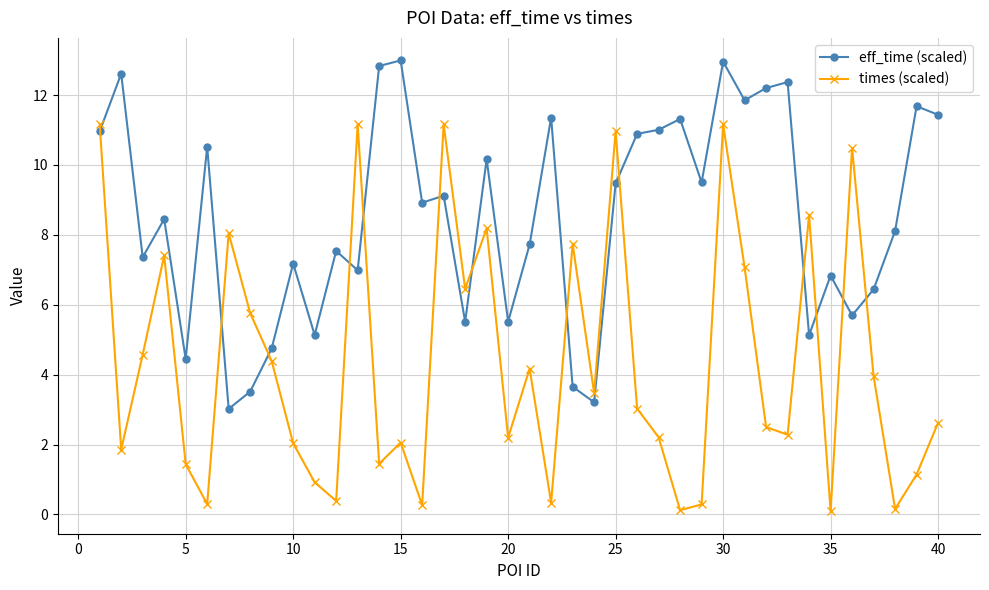

List the series in order of their peak value, lowest first.

times (scaled), eff_time (scaled)